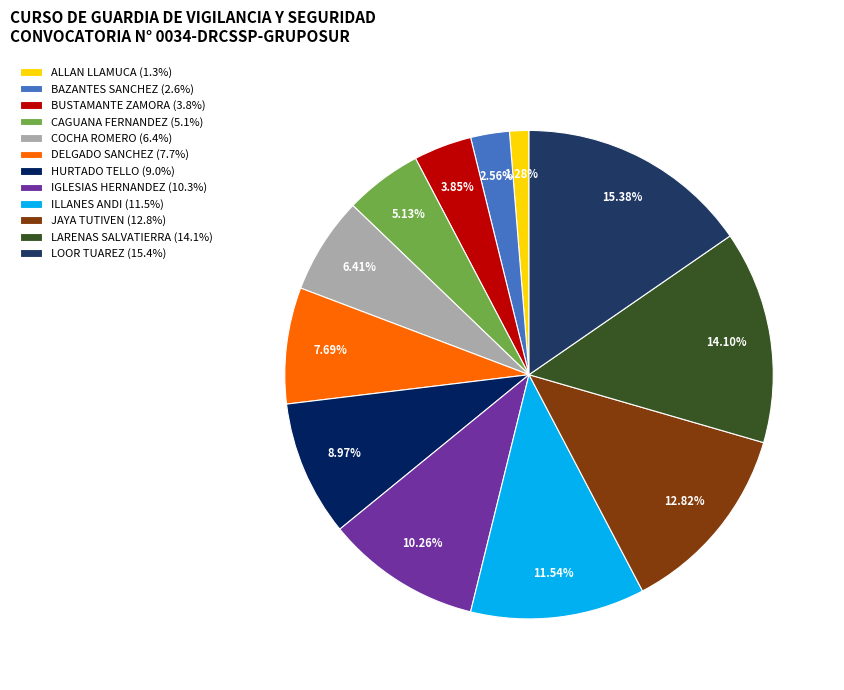

How many slices are in this pie chart?

12